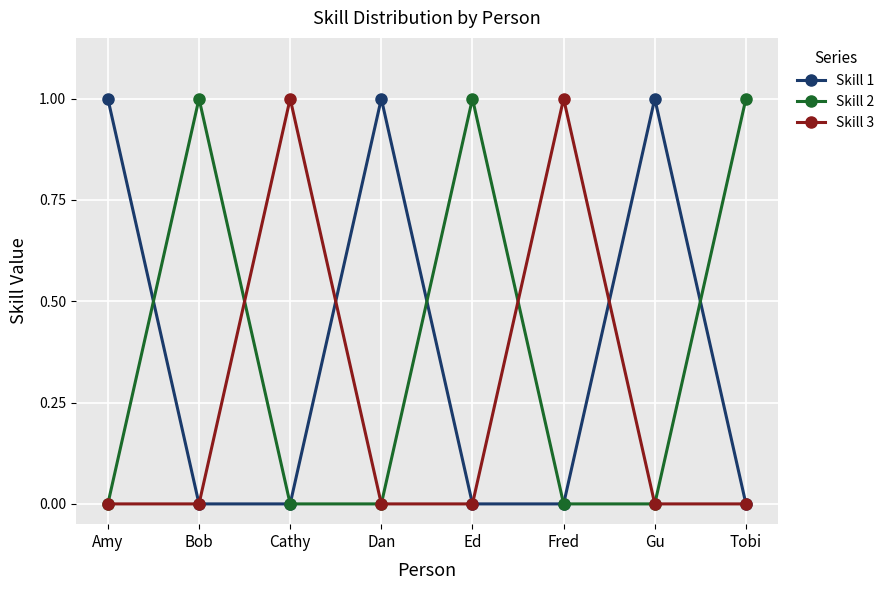

The value of Skill 2 at Ed is 2. True or false?

False